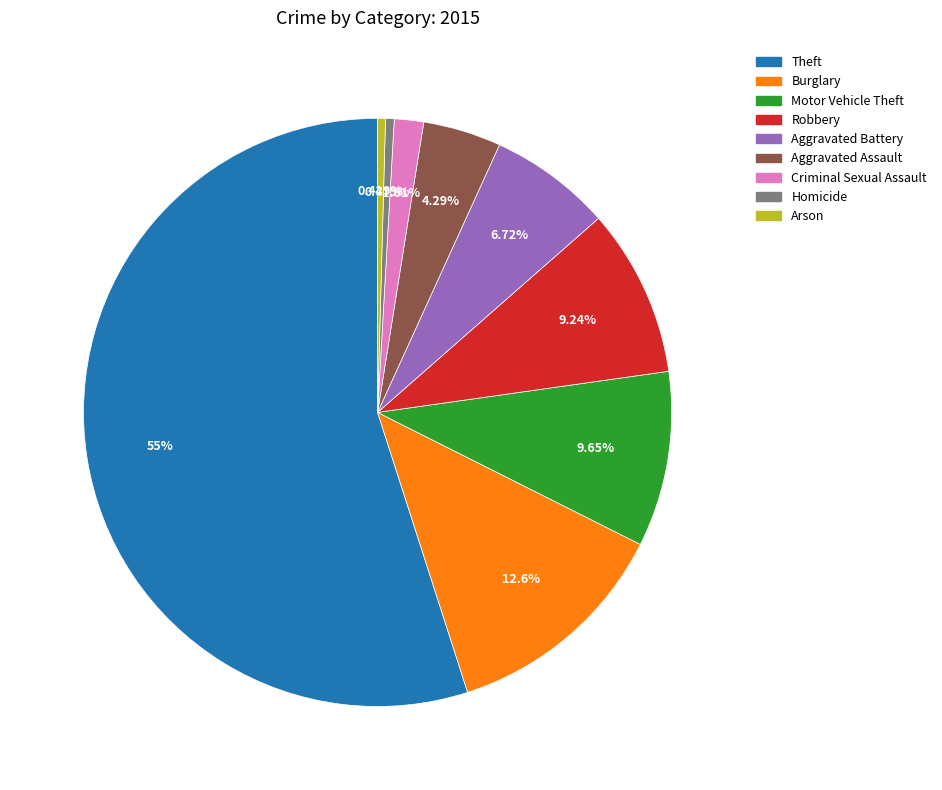

To the nearest percent, what is the combined percentage of Aggravated Assault and Criminal Sexual Assault?

6%